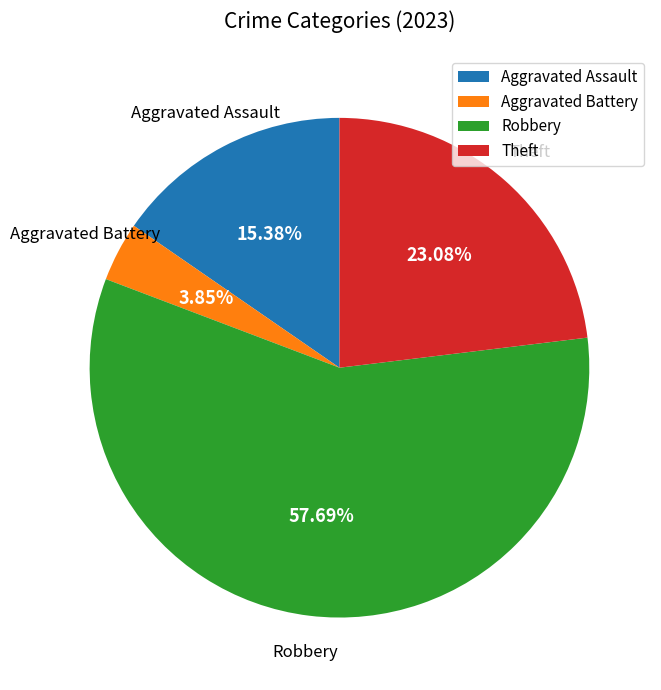

Rank the categories by value from highest to lowest.

Robbery, Theft, Aggravated Assault, Aggravated Battery